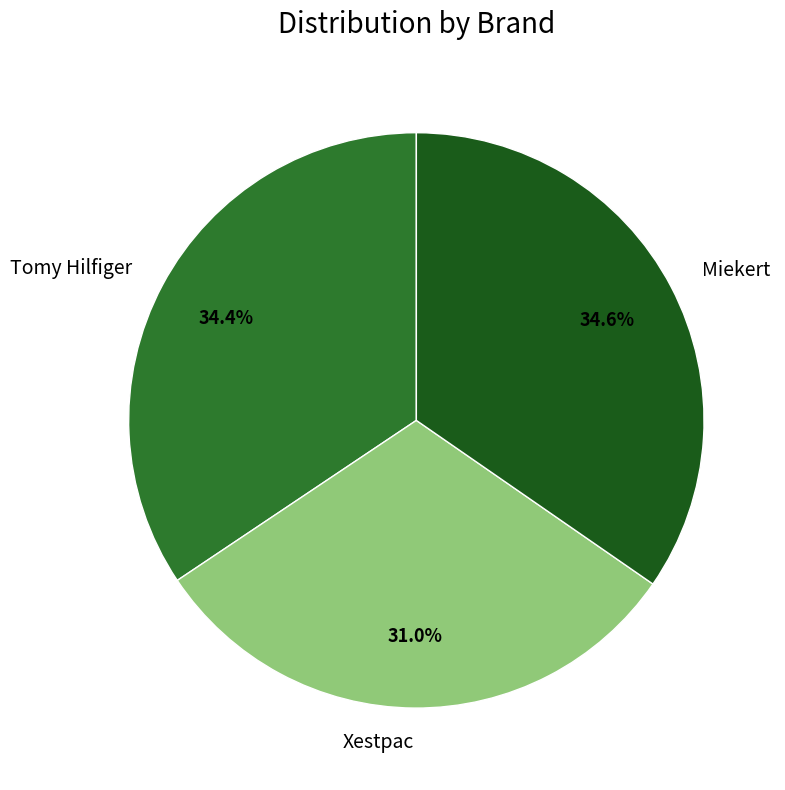

To the nearest percent, what percentage of the pie is Tomy Hilfiger?

34%